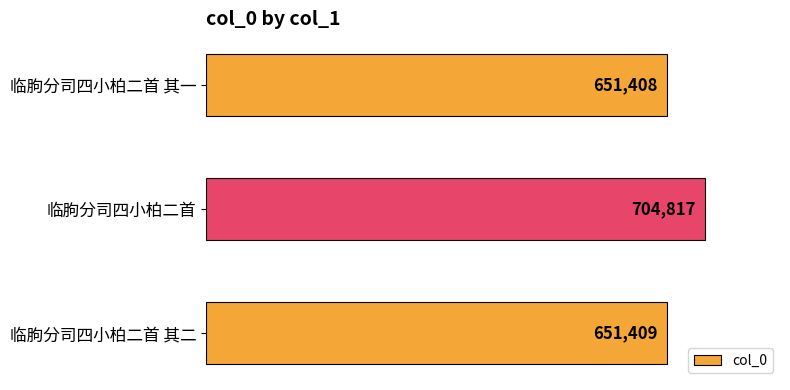

At which category does the chart reach its peak across all series?

临朐分司四小柏二首